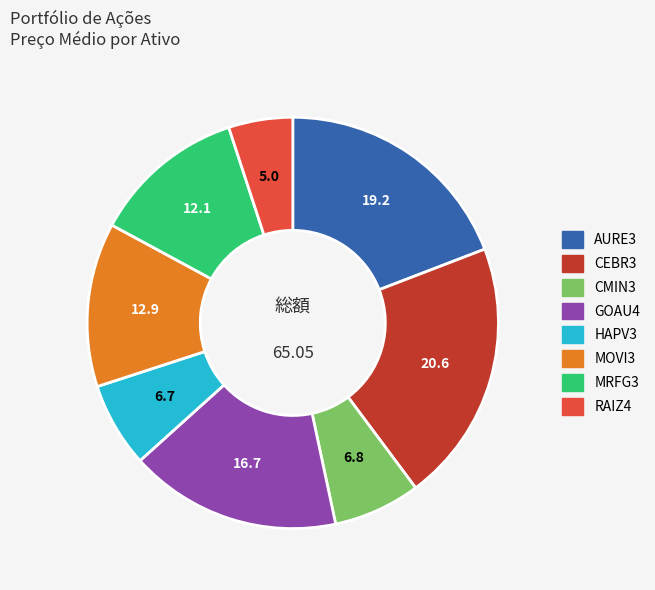

Is there any slice that represents more than half of the pie?

No